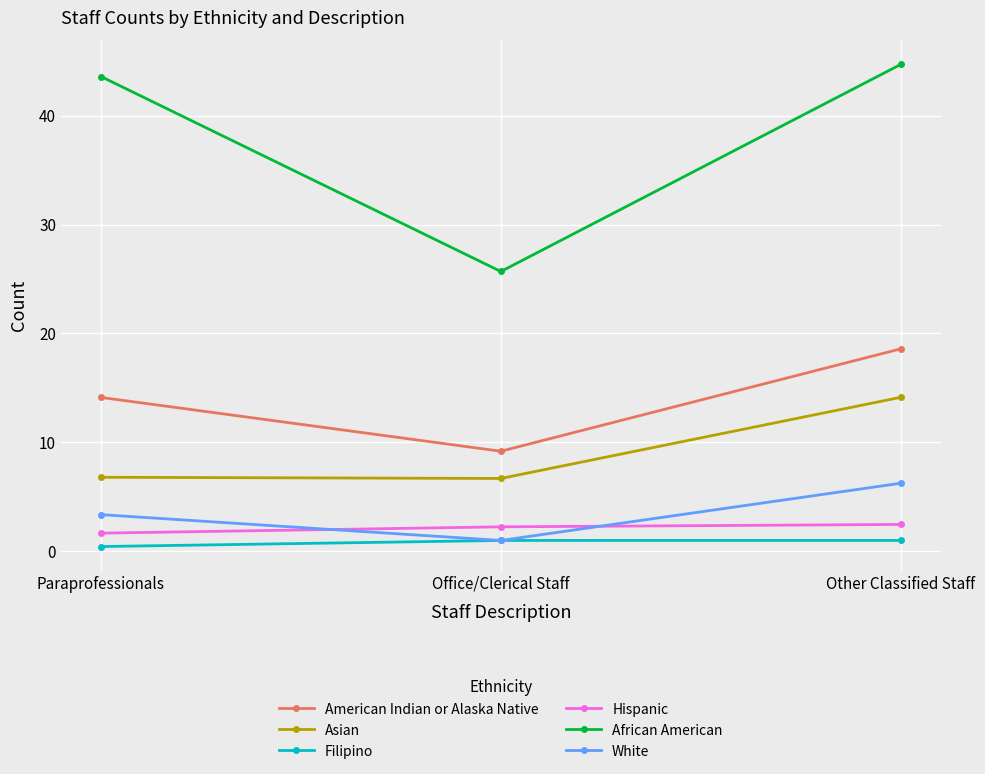

What is the maximum value shown in the chart?

44.7